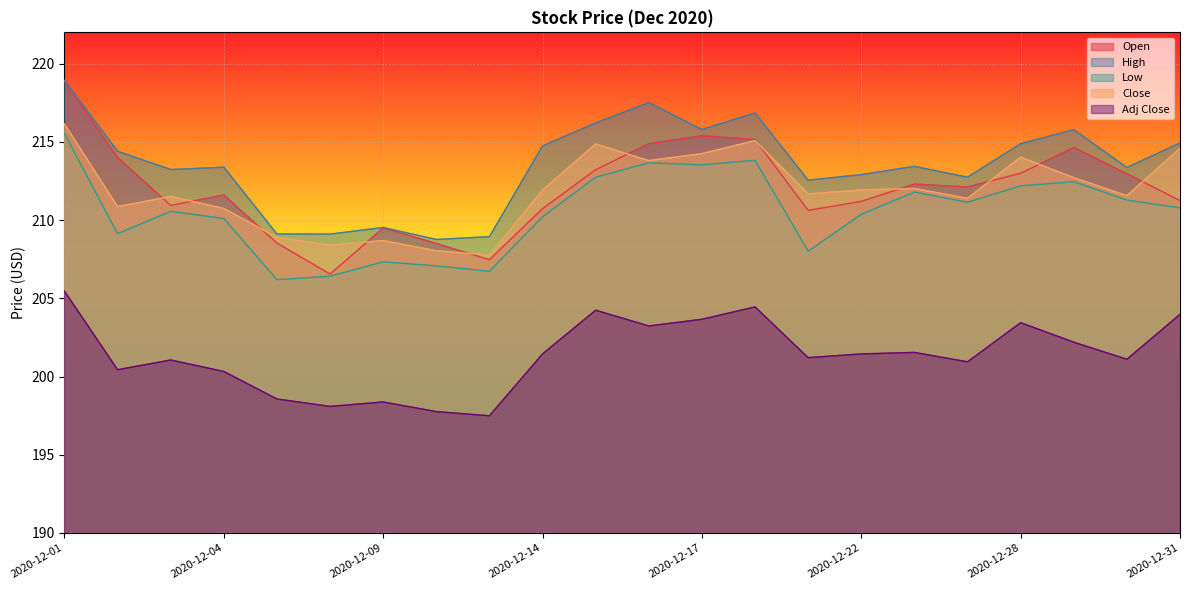

True or false: Low and High cross at least once.

False